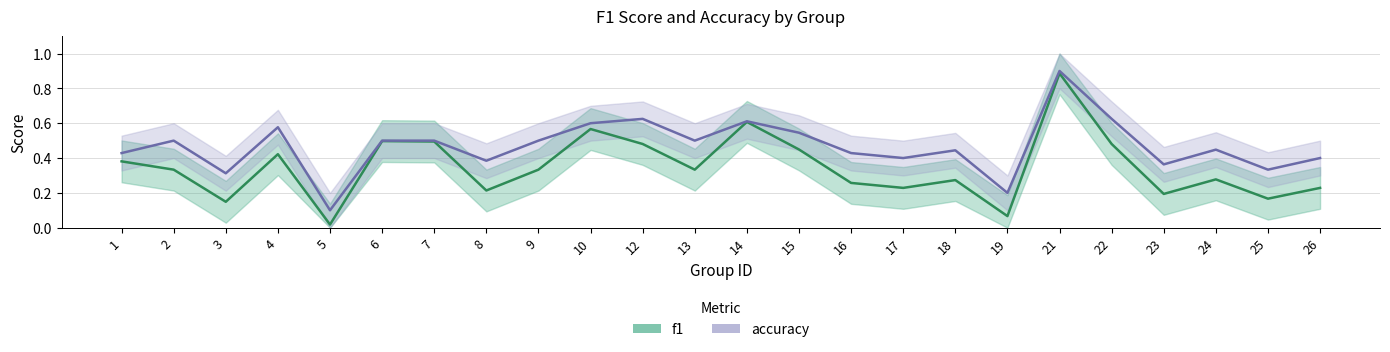

What is the difference between the second highest and minimum values in the accuracy series?

0.5